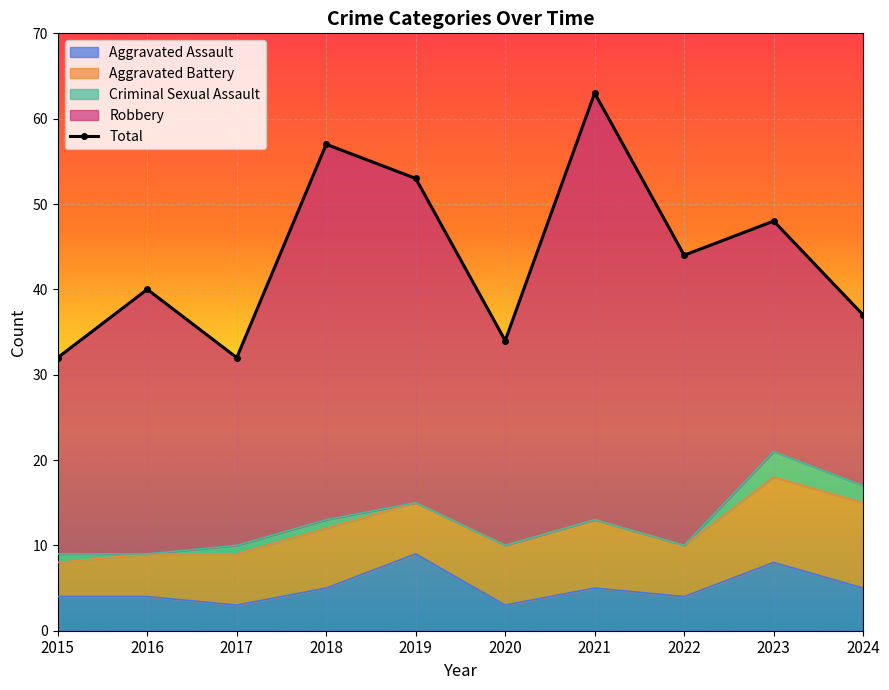

At which label is the value closest to 47?

2023